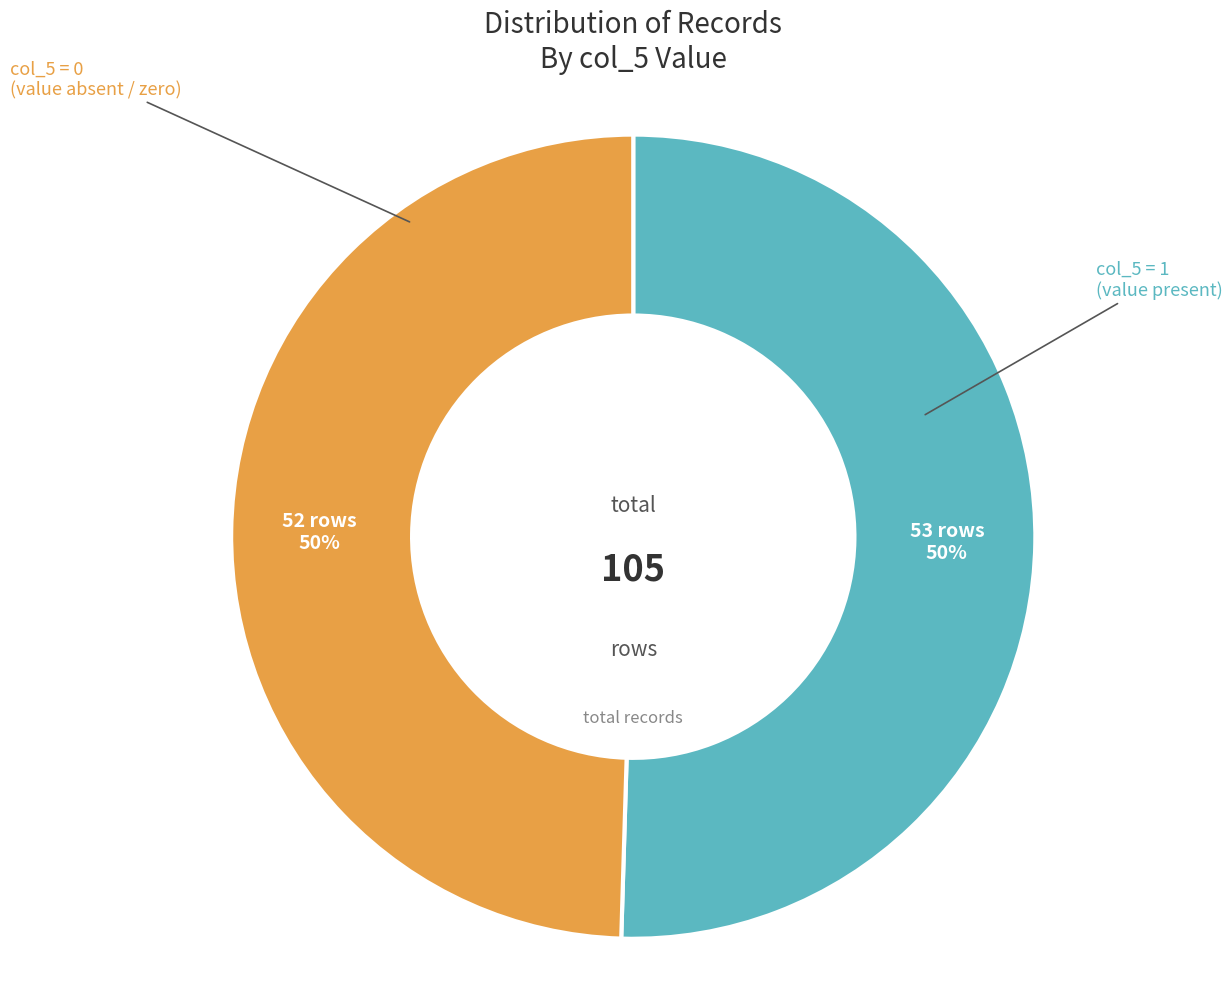

To the nearest percent, what is the average slice percentage?

50%